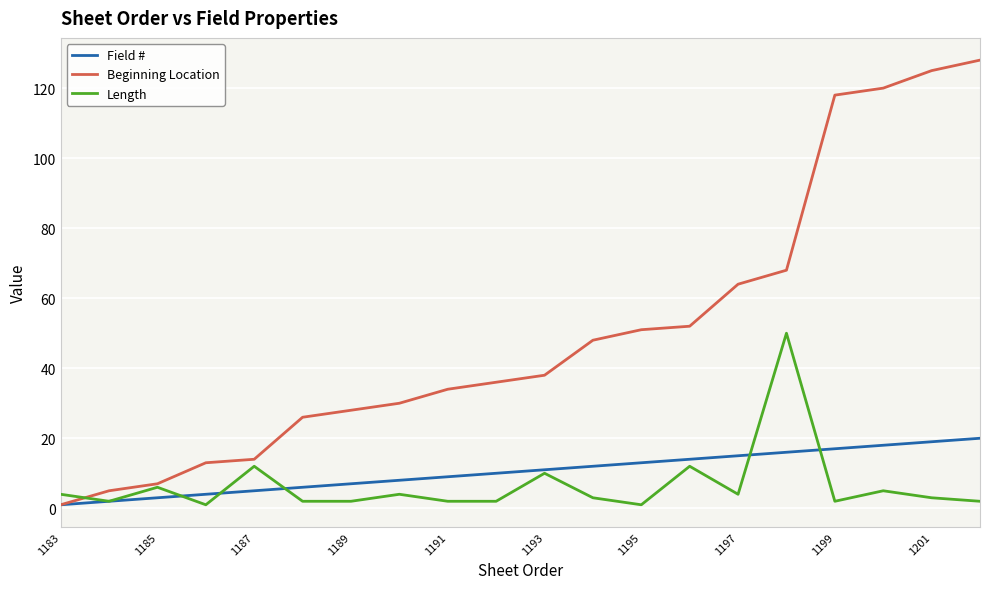

List the series in order of their peak value, highest first.

Beginning Location, Length, Field #